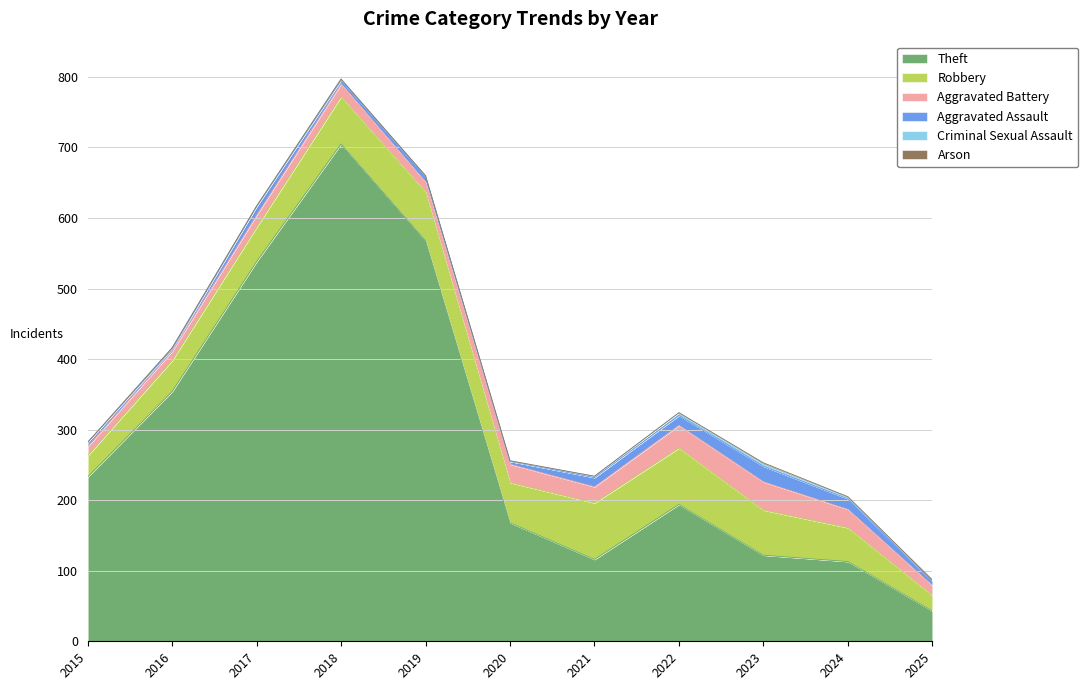

True or false: Aggravated Assault and Theft intersect in this chart.

False